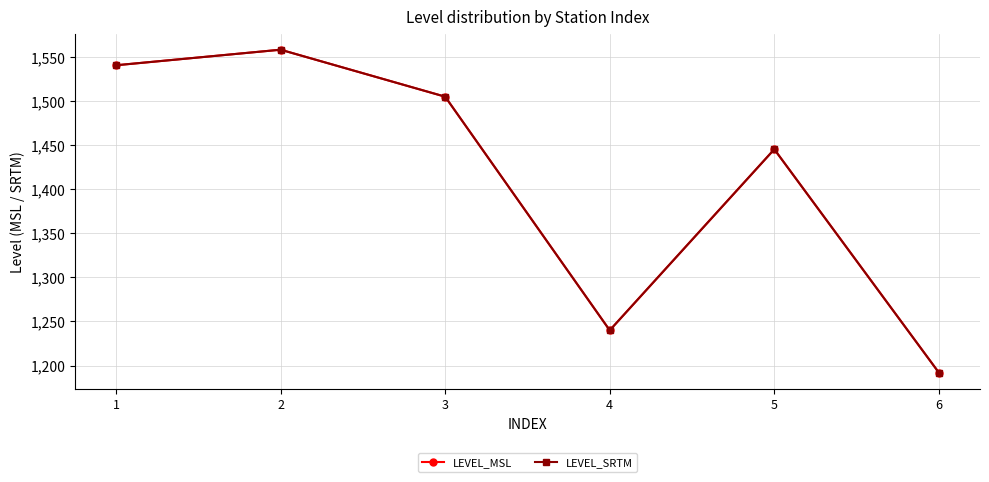

Which series has the largest total across all categories?

LEVEL_MSL